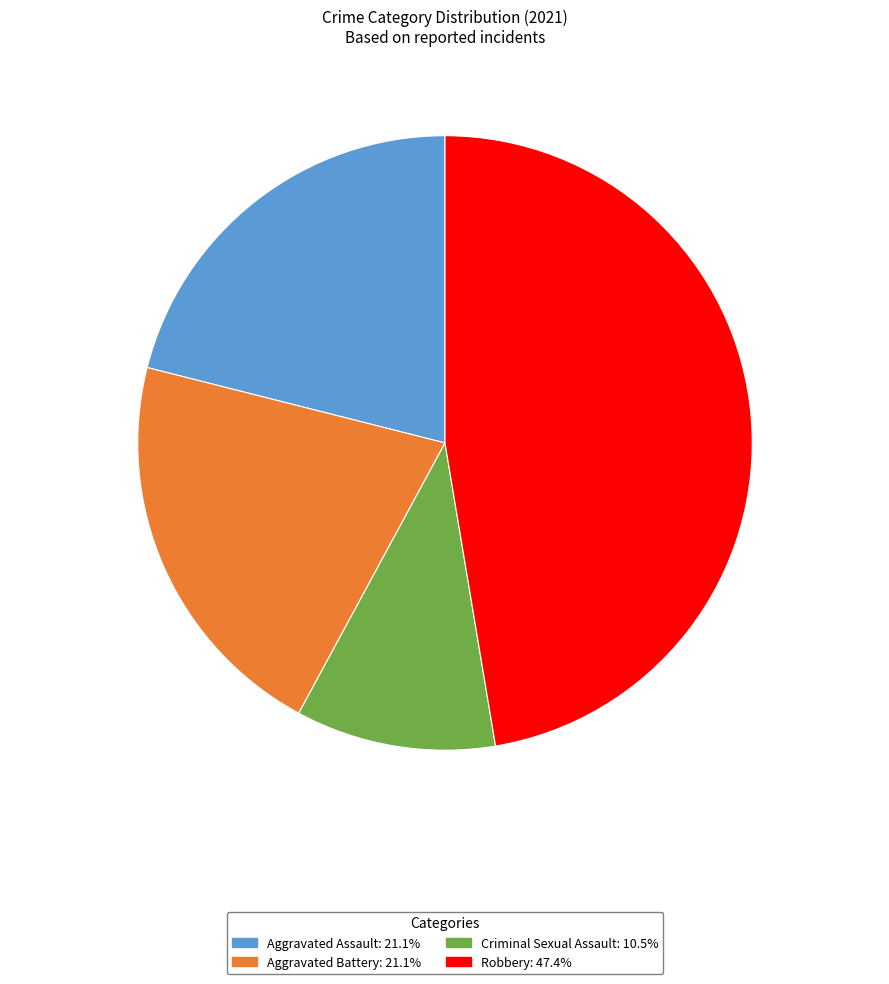

What is the largest slice in the pie chart?

Robbery